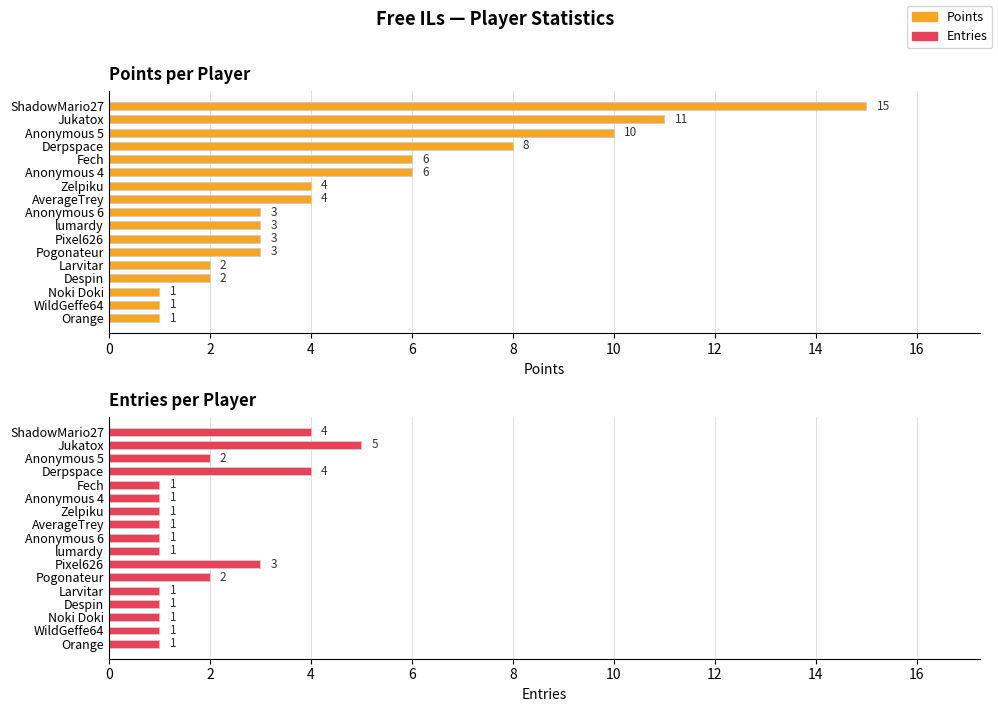

How many data points in Points are above 3?

8